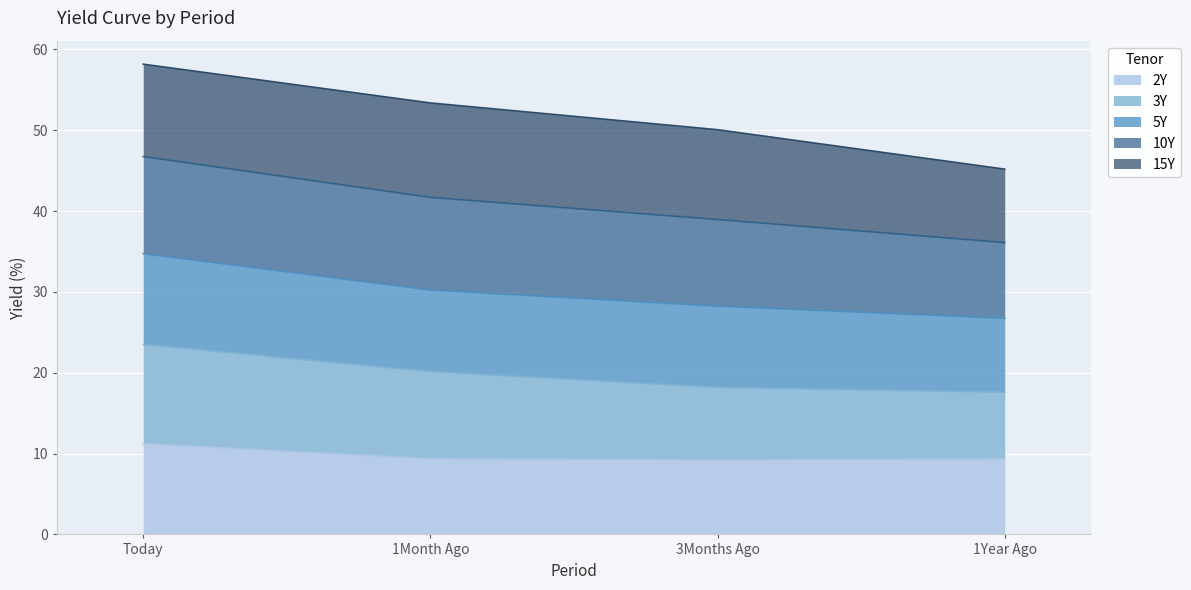

Does the chart display data point markers on the line(s)?

No